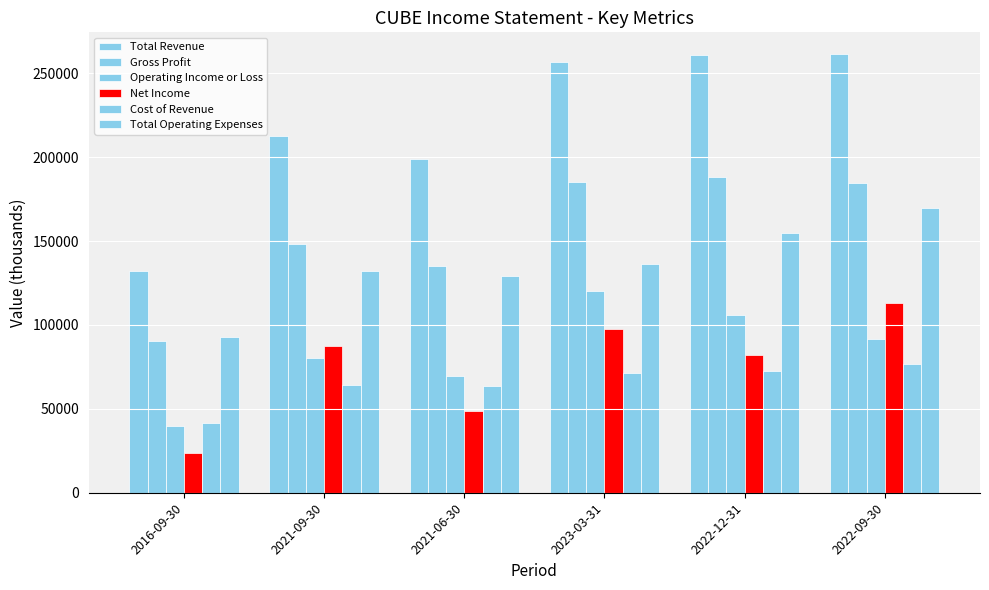

What is the label of the 4th bar from the right?

2021-06-30